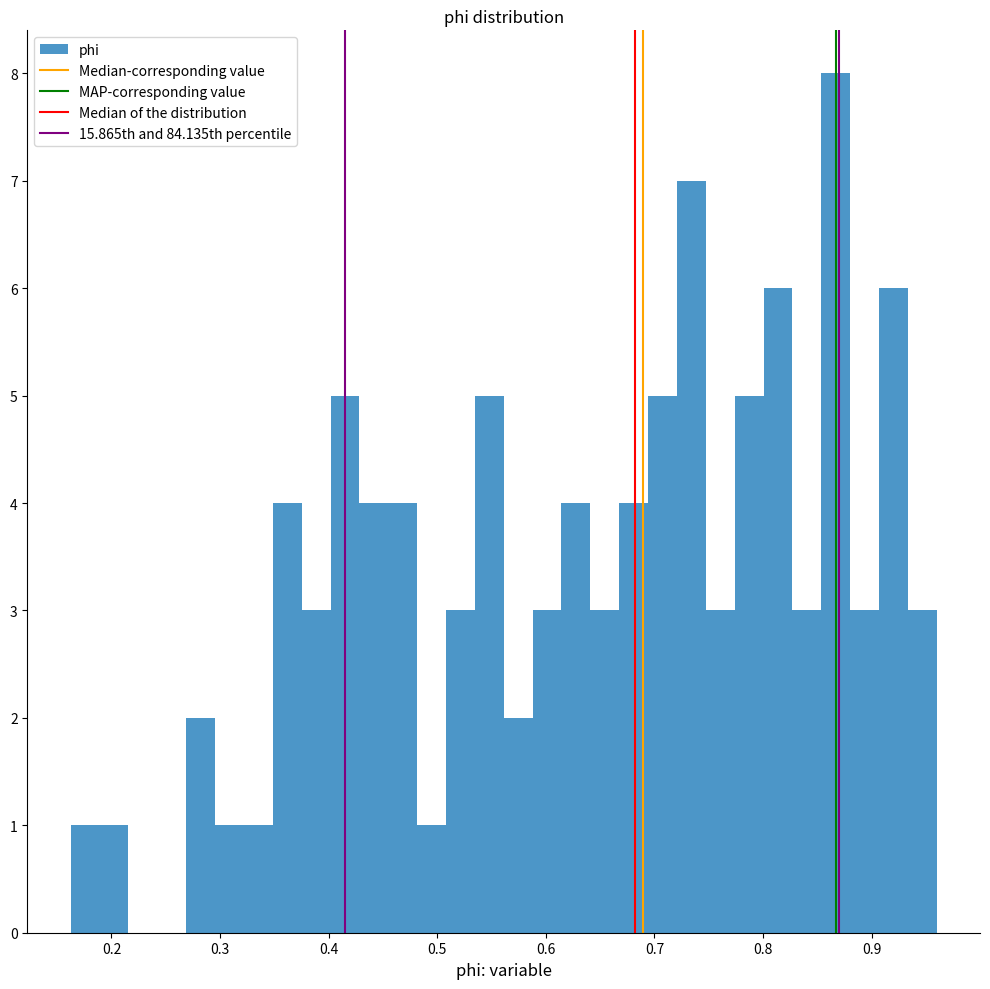

Read against the x-axis, roughly where is the centre of the tallest bar?

0.87